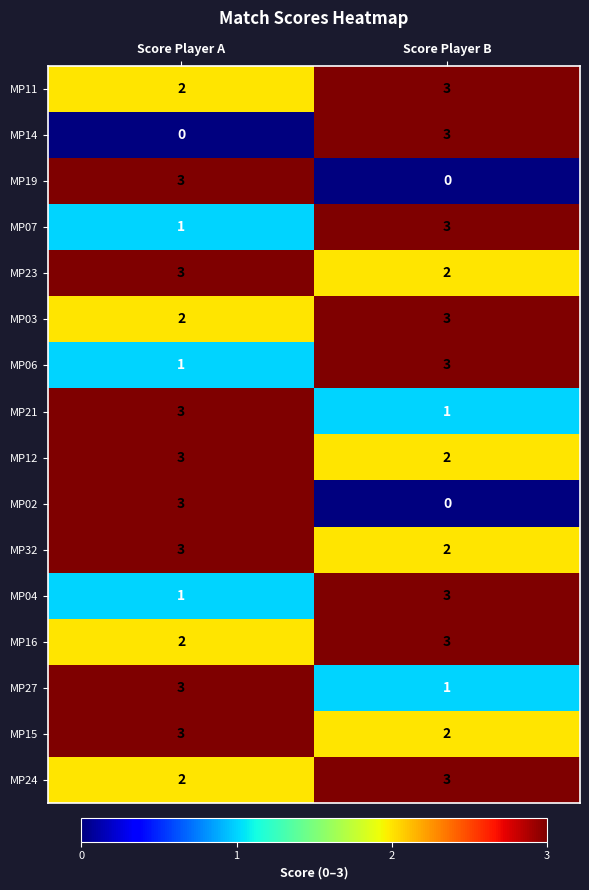

Is the value of MP19 at Score Player A greater than the value of MP23 at Score Player B?

Yes